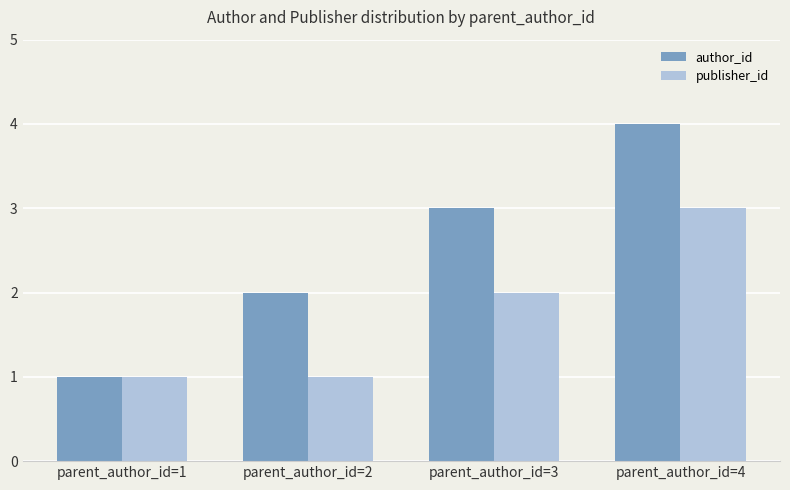

Rank the categories by author_id value from lowest to highest.

parent_author_id=1, parent_author_id=2, parent_author_id=3, parent_author_id=4